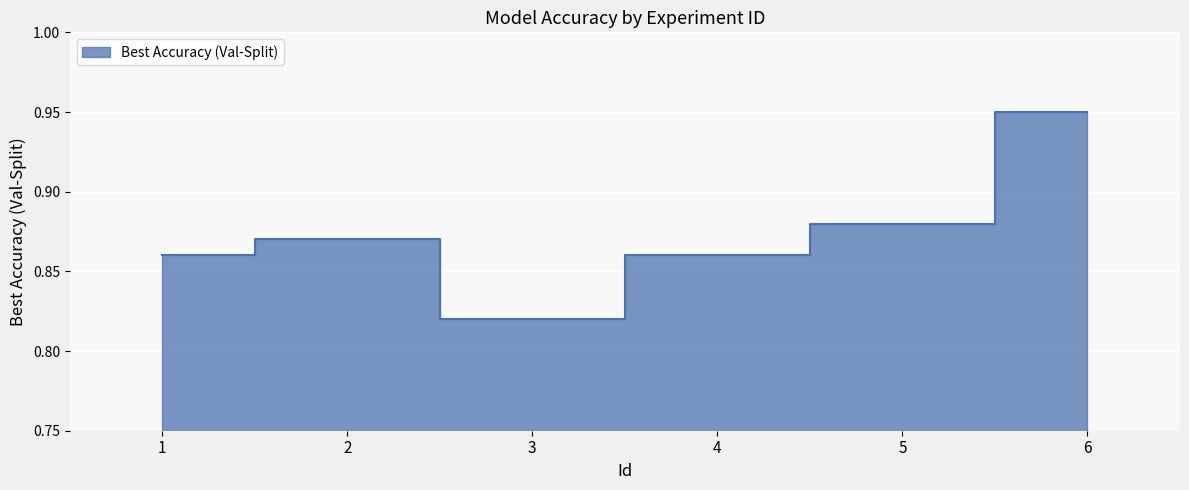

What is the difference between the second highest and minimum values?

0.1